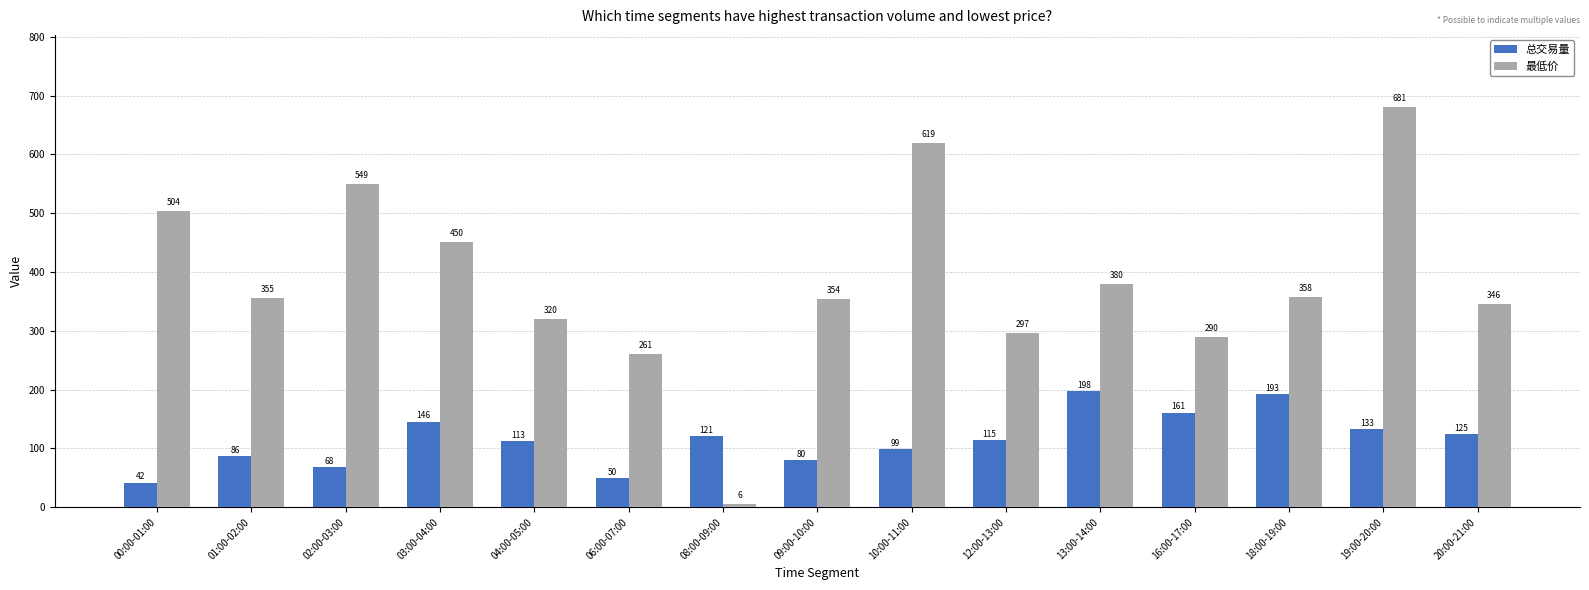

At how many categories does at least one series exceed 284?

13